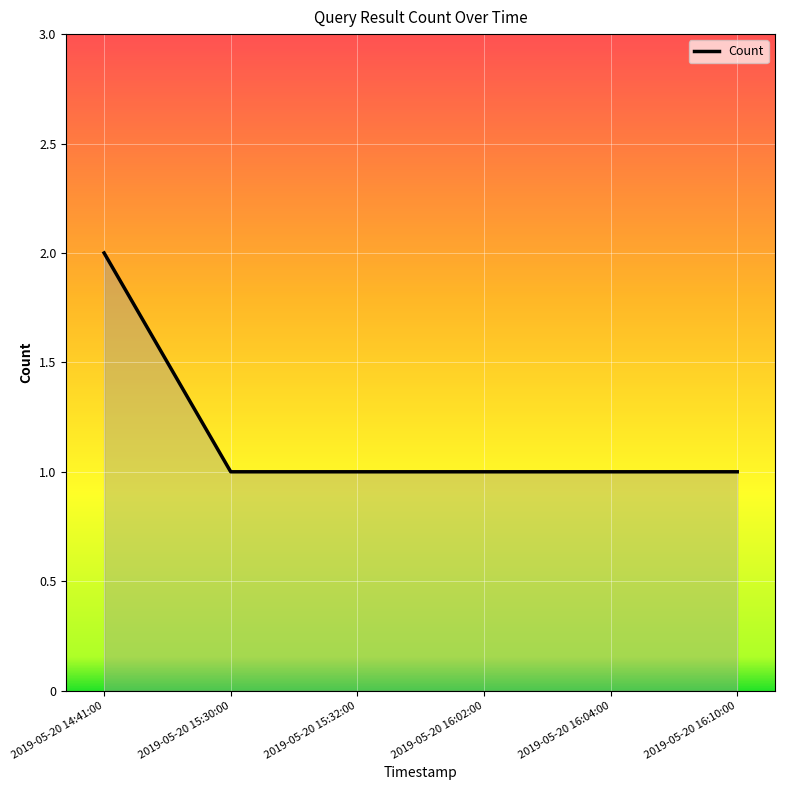

What is the smallest value displayed?

1